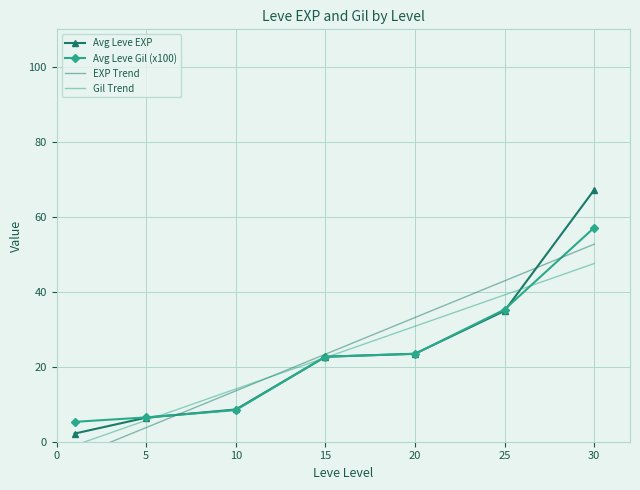

True or false: Leve Gil (hundreds) and Leve EXP intersect in this chart.

False